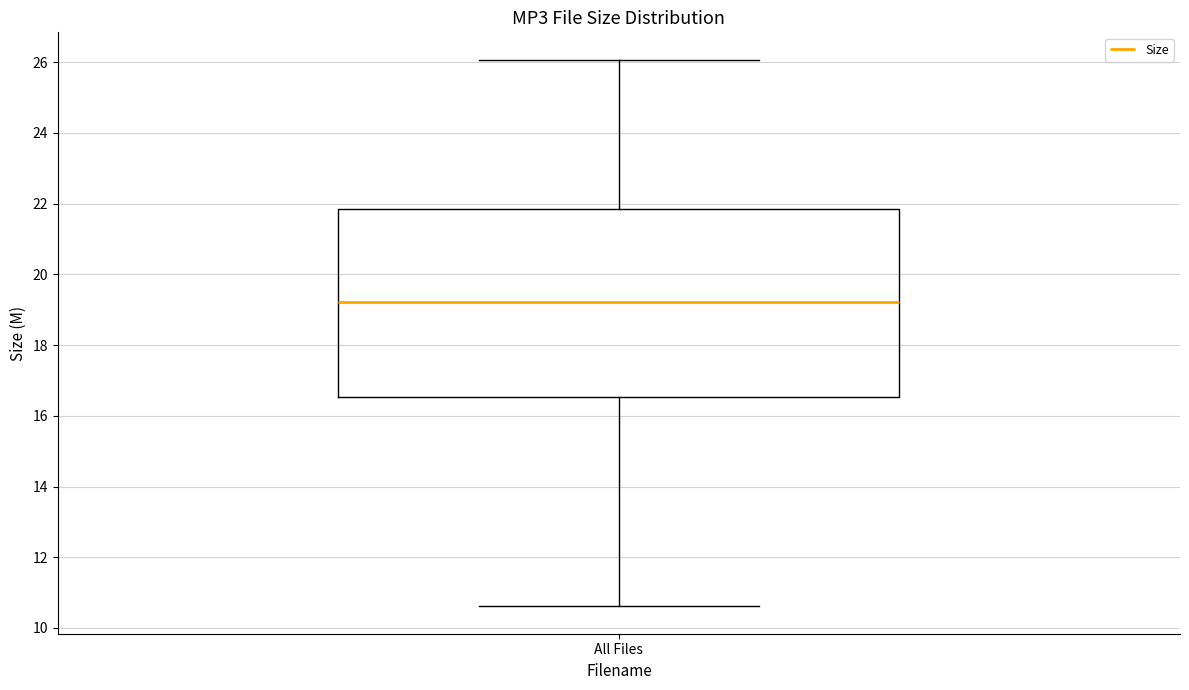

Where does the upper whisker of the box for All Files end on the y-axis? The values are not printed on the chart, so give them approximately, as read against the axis.

26.0